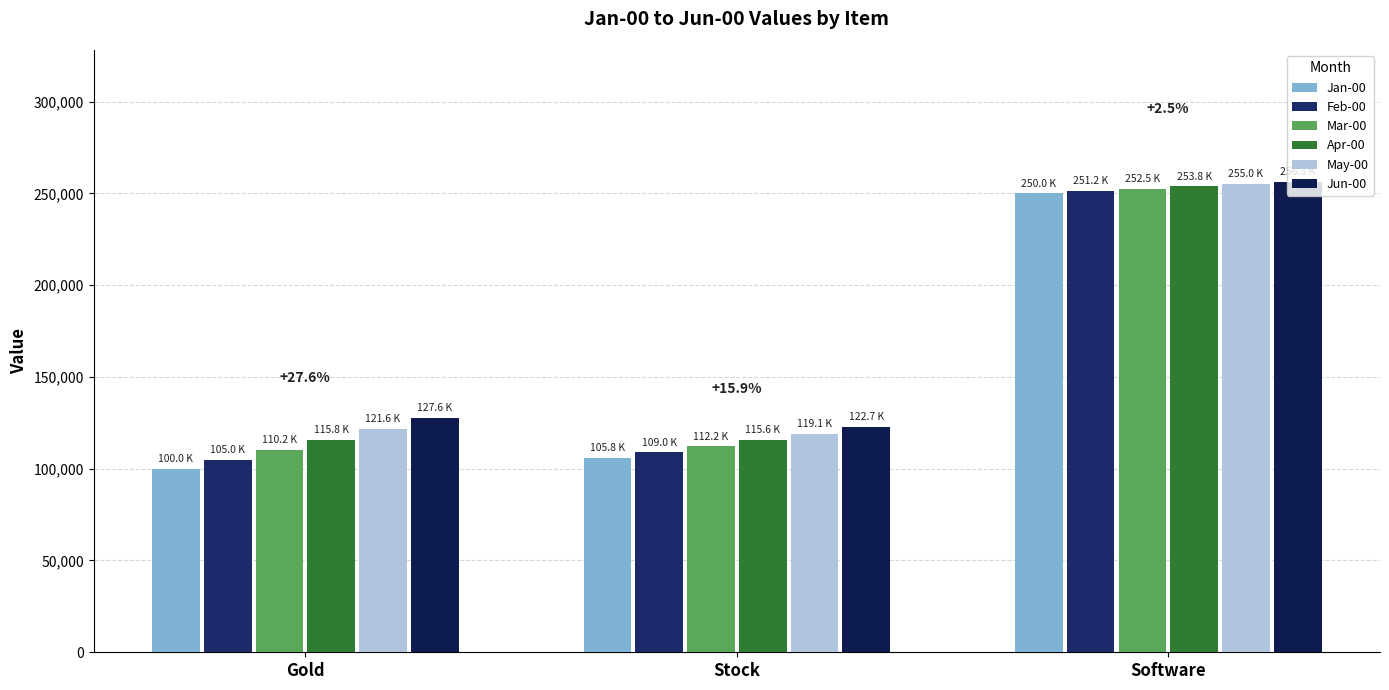

How many distinct data groups are displayed?

6